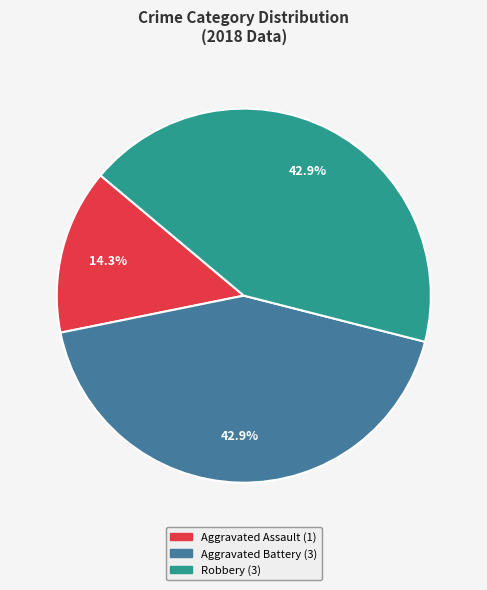

Is there a majority slice in this chart?

No